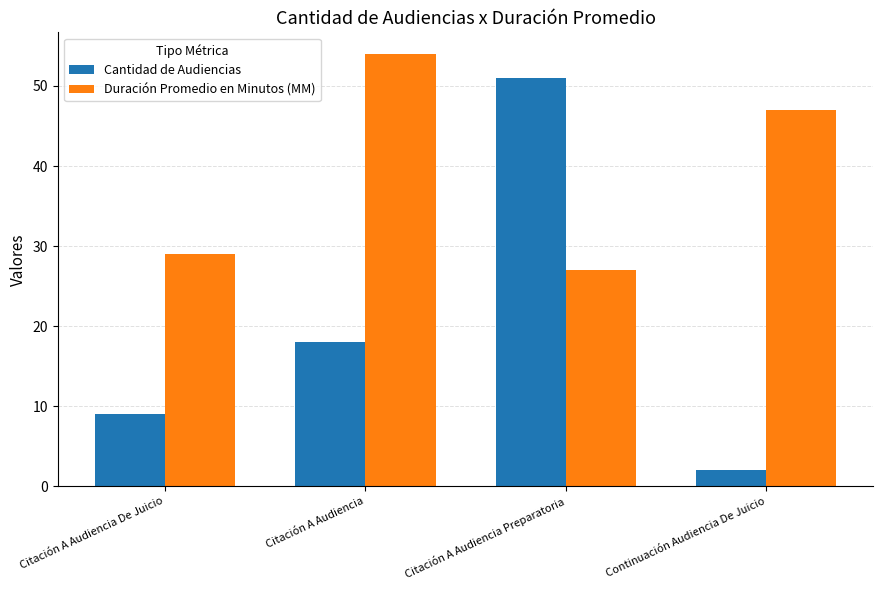

Is the value of Duración Promedio en Minutos (MM) at Citación A Audiencia De Juicio greater than the value of Cantidad de Audiencias at Continuación Audiencia De Juicio?

Yes